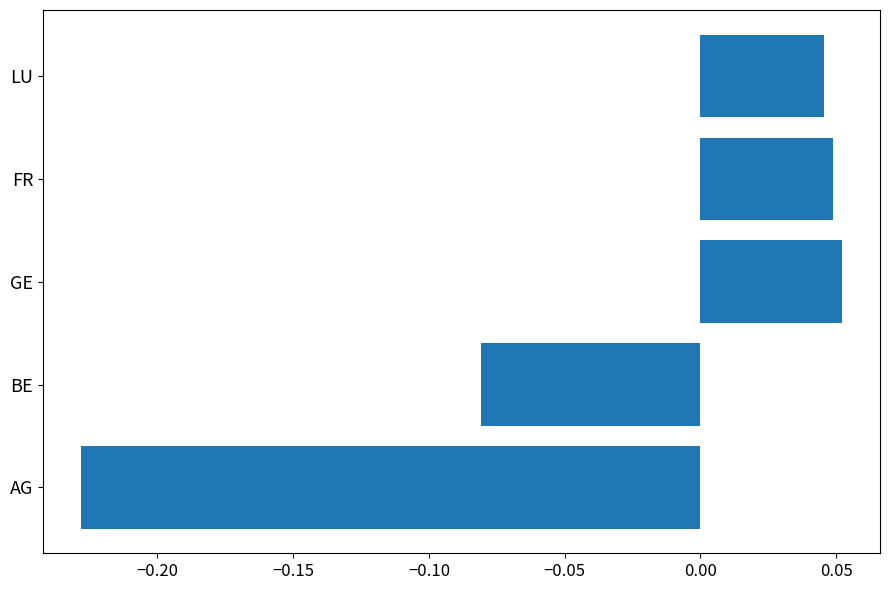

Are the bars horizontal?

Yes